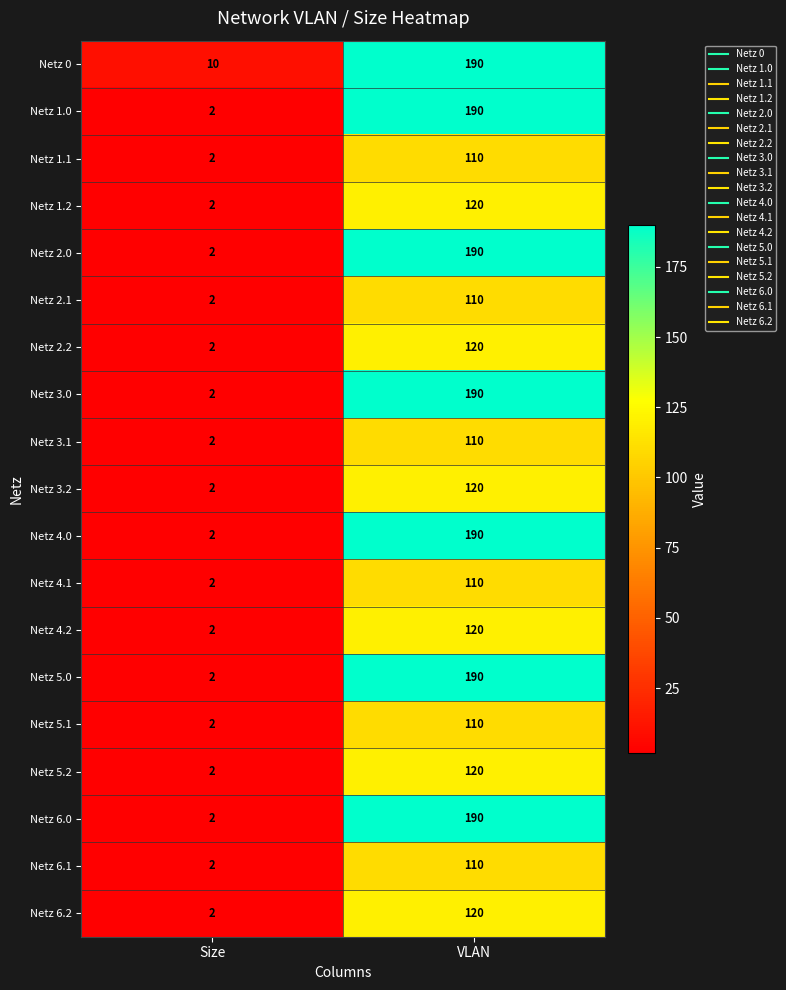

Read the Netz 5.0 value at VLAN.

190